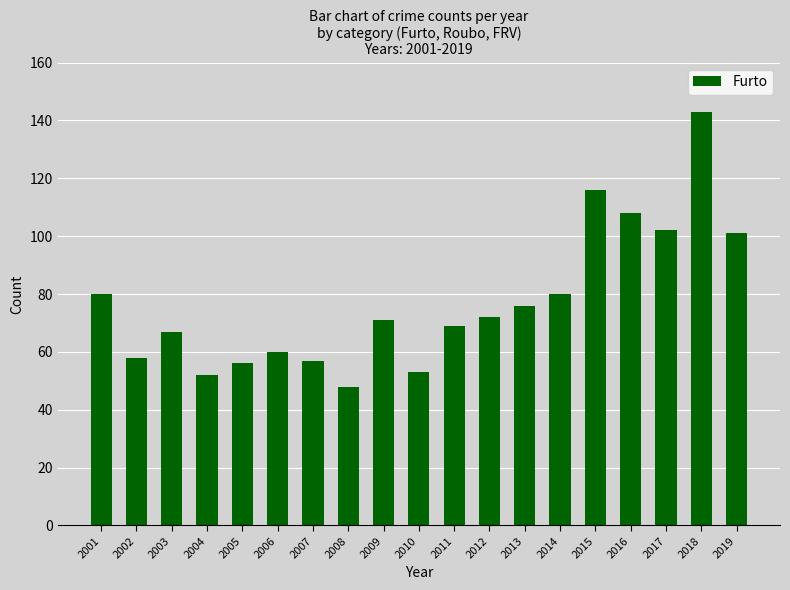

Reading right to left, transcribe all the data shown in this chart.

101	143	102	108	116	80	76	72	69	53	71	48	57	60	56	52	67	58	80